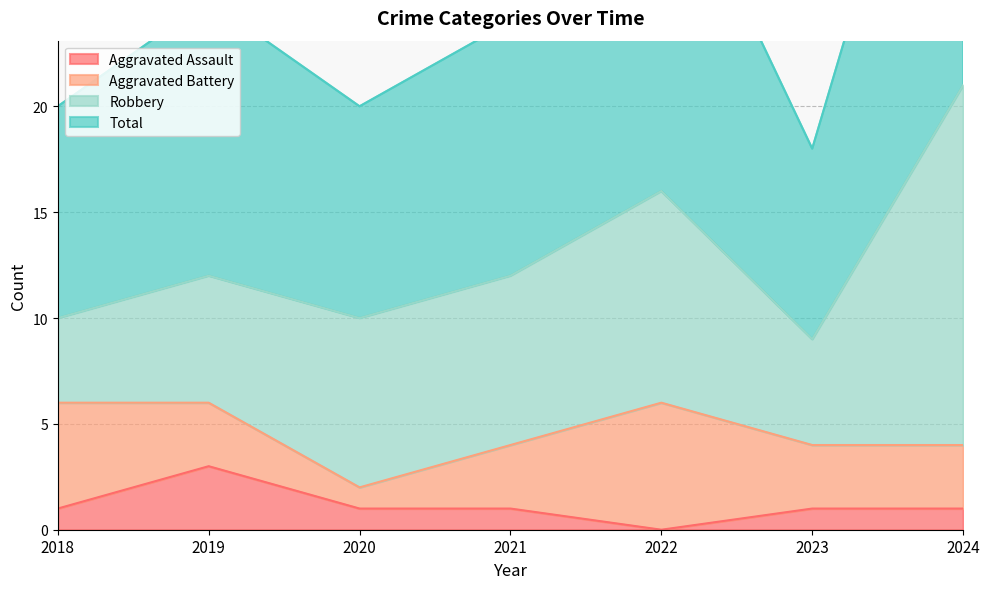

True or false: Total has a value of 13 at 2024.

False